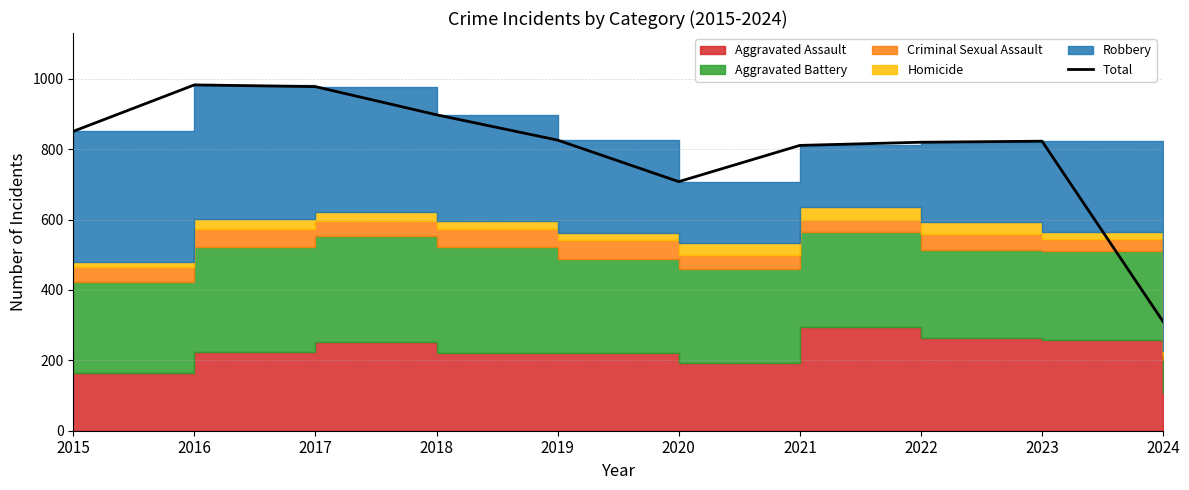

What is the average value?

801